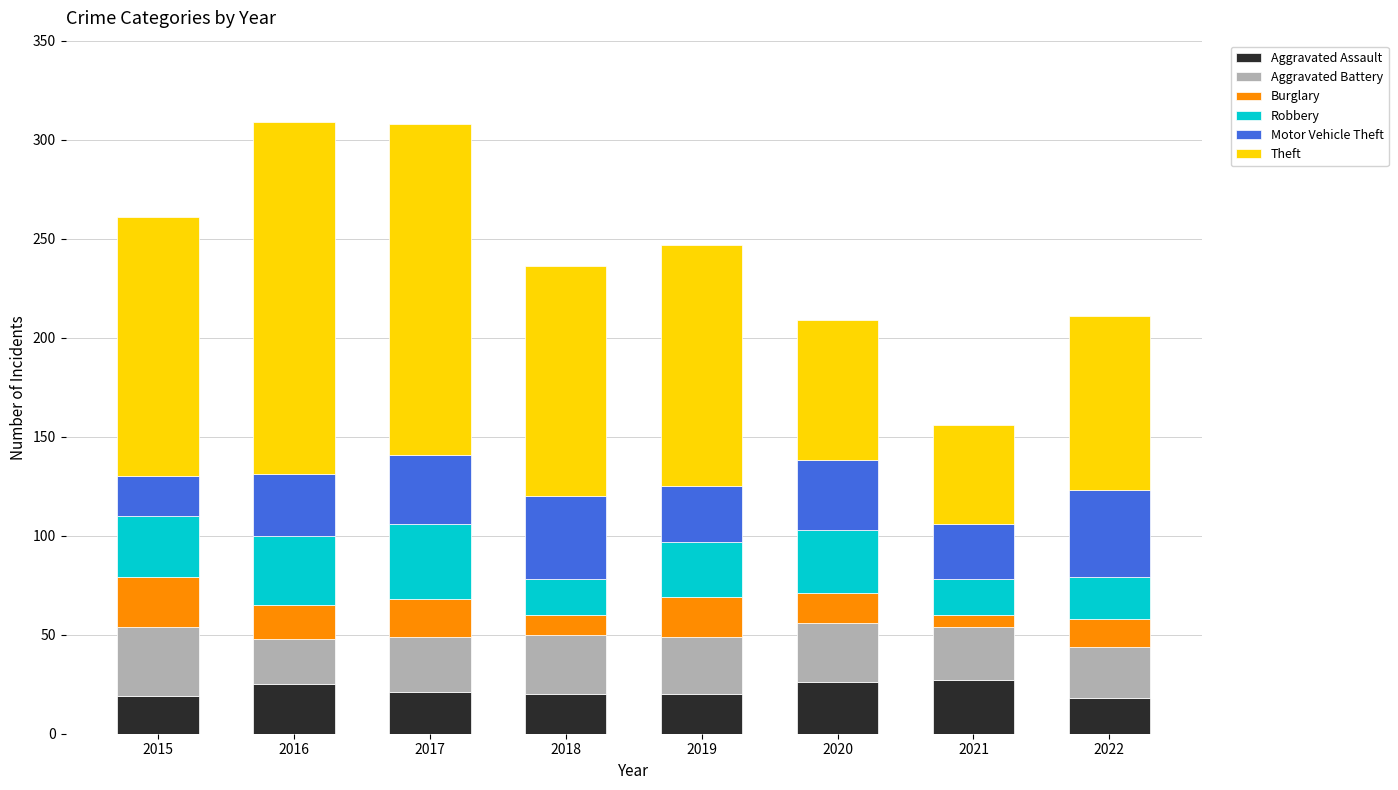

Does the chart contain any negative values?

No